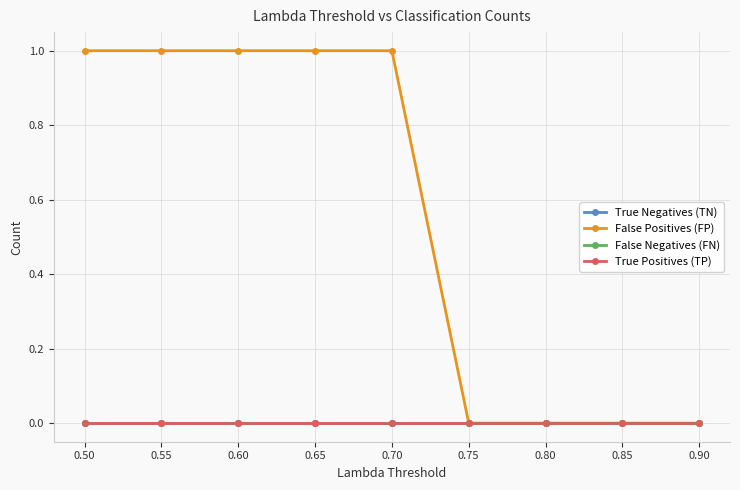

Which series has the largest range (max minus min)?

False Positives (FP)